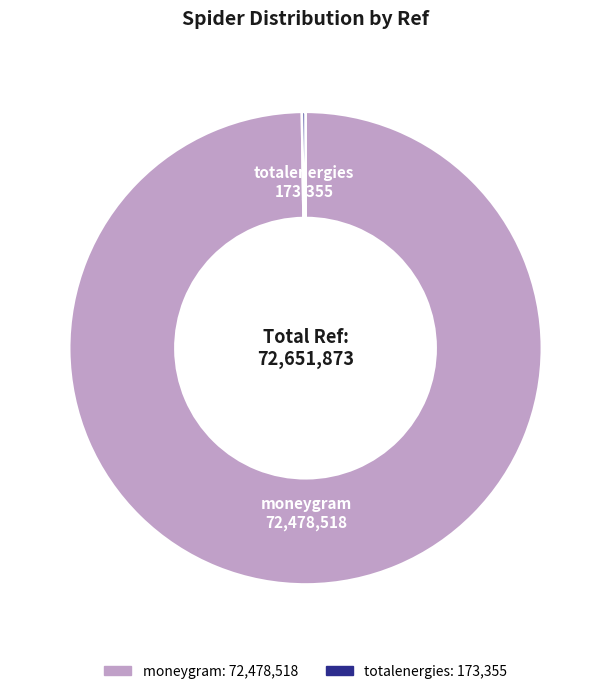

The moneygram slice represents 100% of the pie. True or false?

True